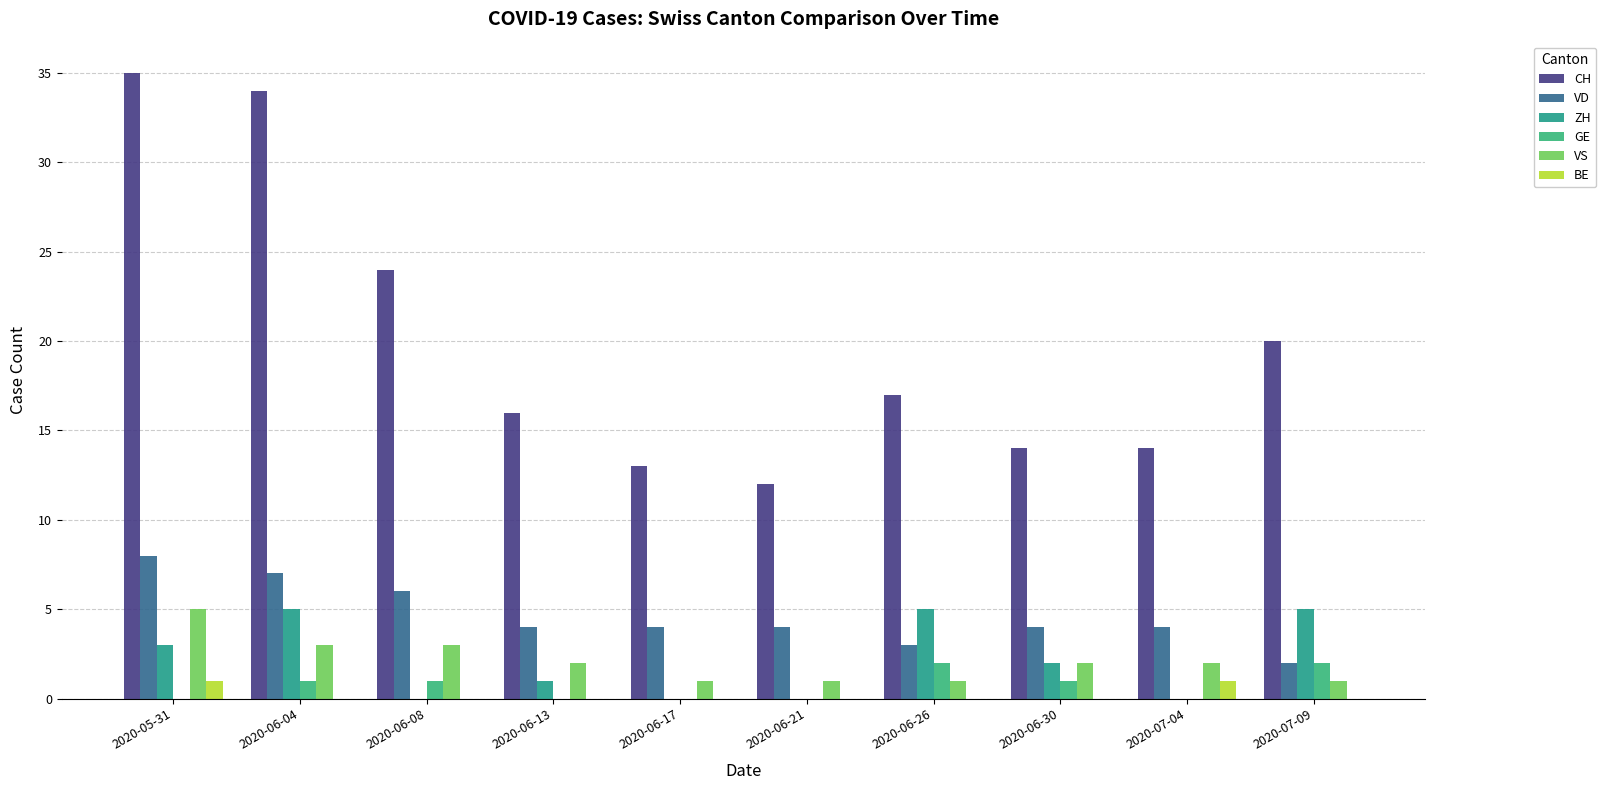

The ZH series shows 3 at 2020-06-04. True or false?

False